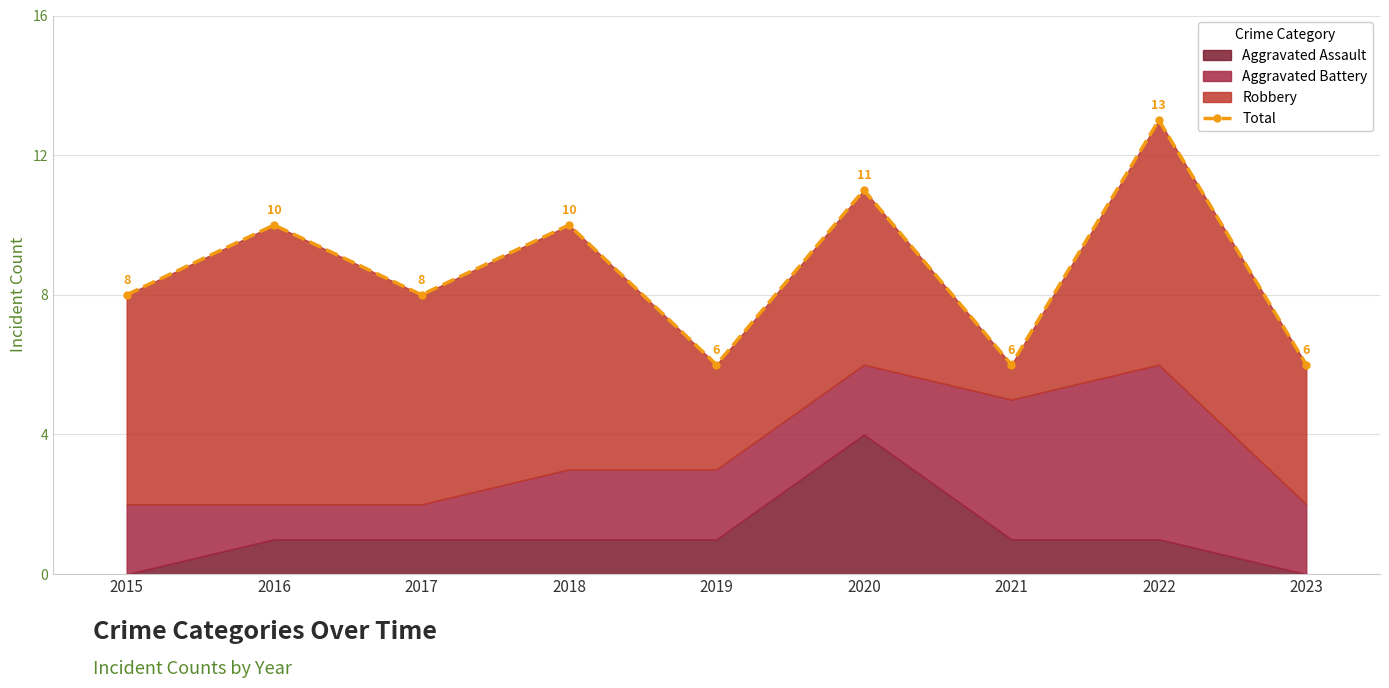

What is the value of the 1st point from the left?

8